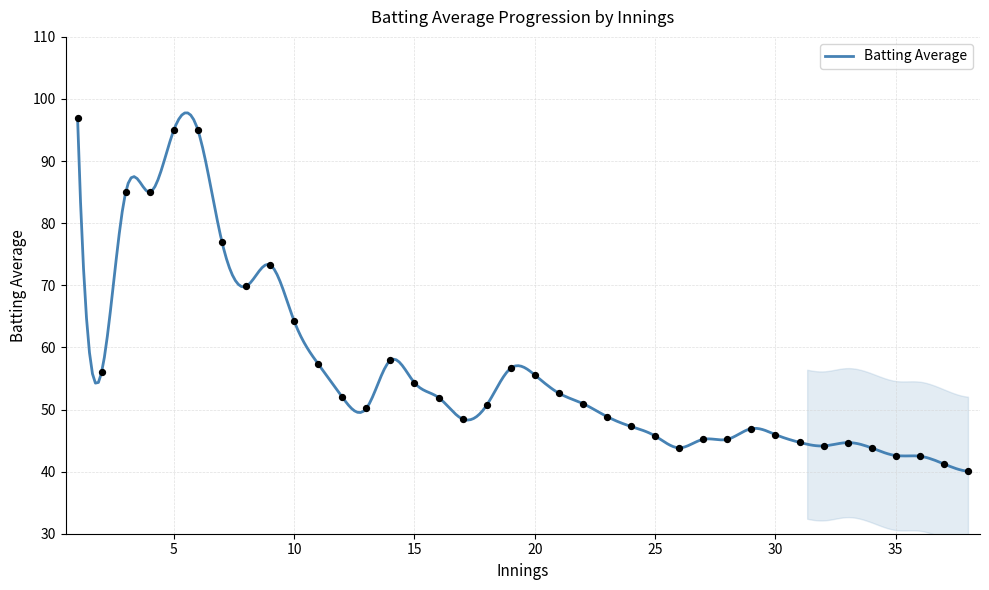

What is the ratio of the value at 9 to the value at 11?

1.3